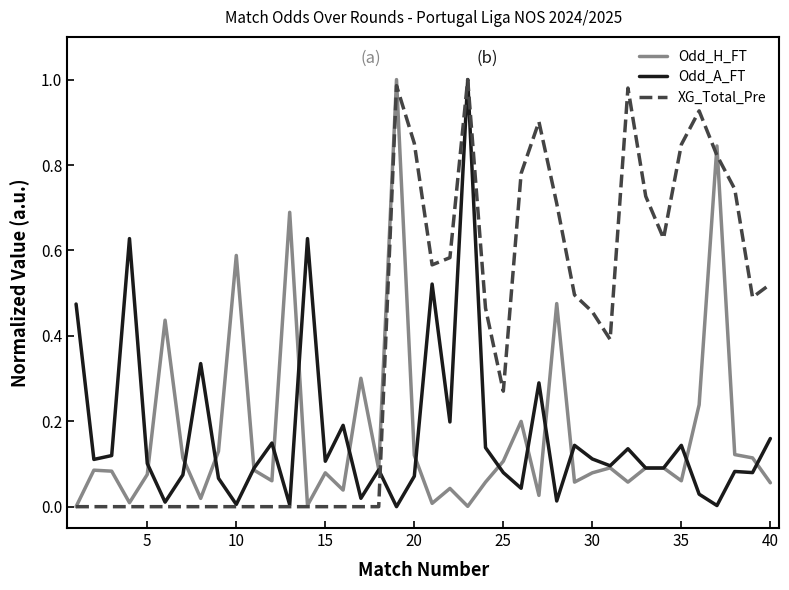

Does the chart display data point markers on the line(s)?

No